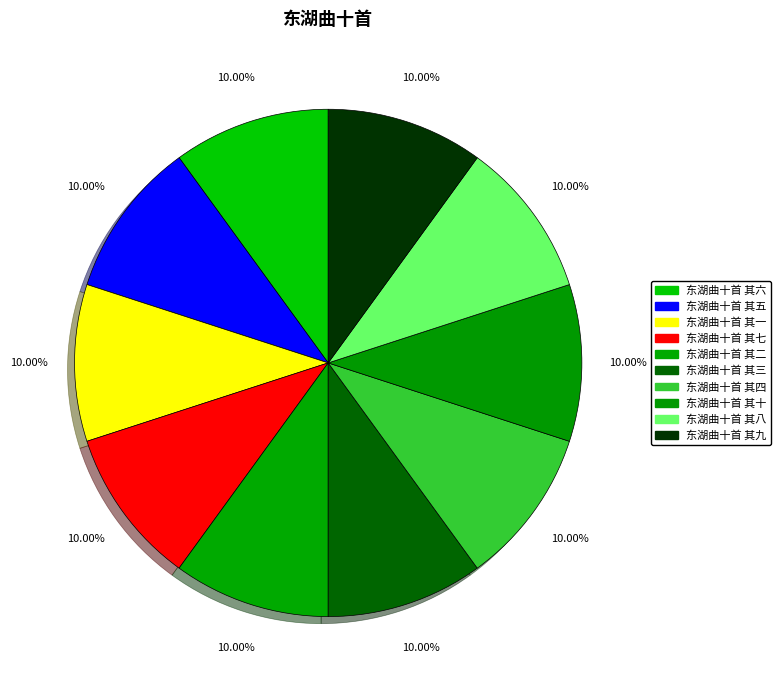

What portion of the pie excludes 东湖曲十首 其三?

90.0%